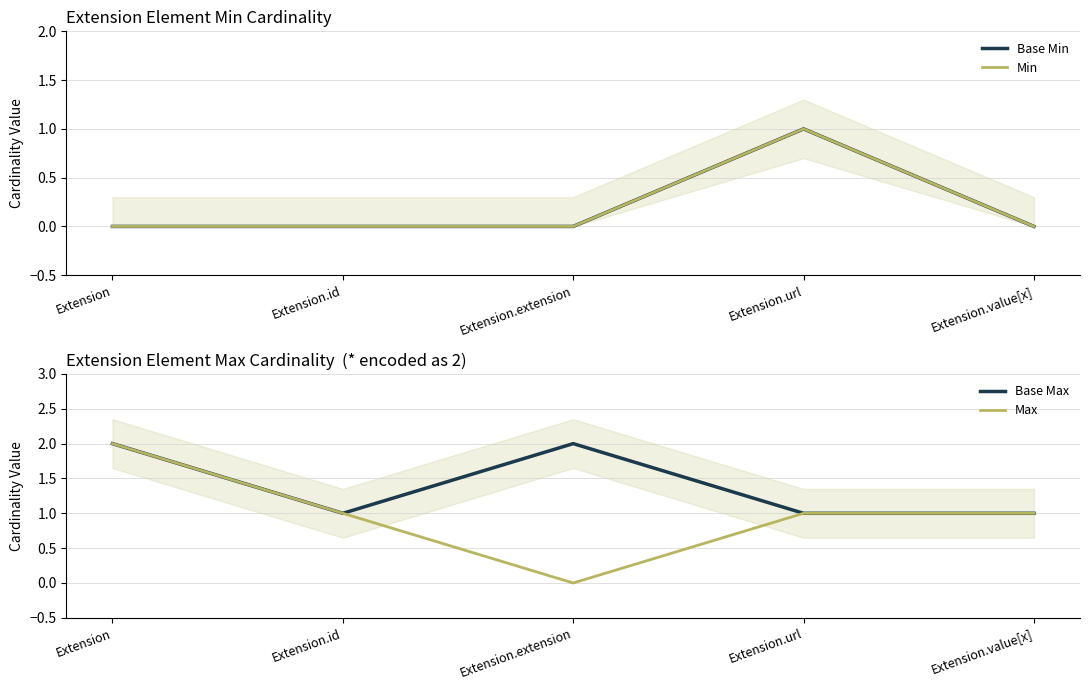

How many values in the Min series exceed 0?

1